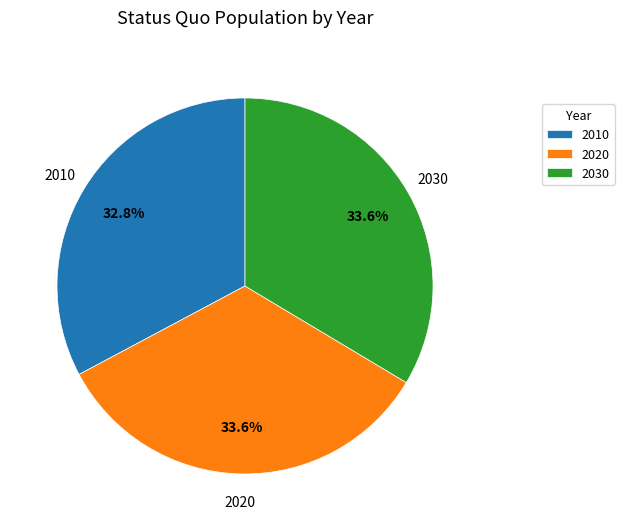

To the nearest percent, what percentage of the pie is 2030?

34%